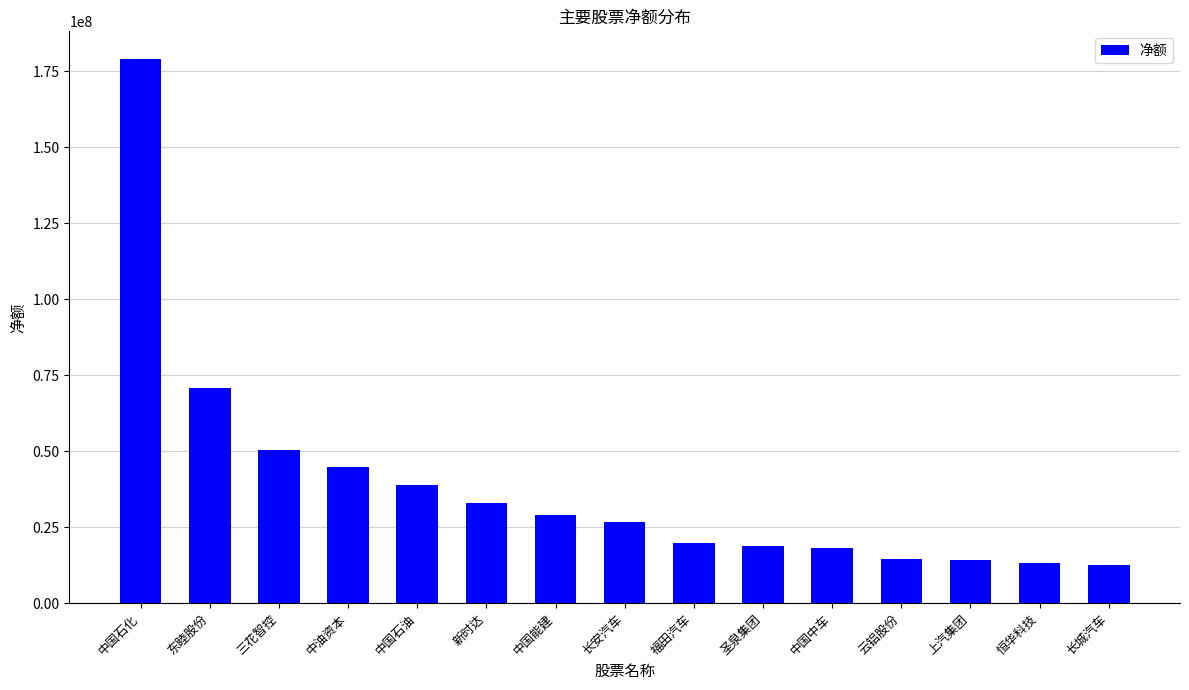

How many data points does each series have?

15